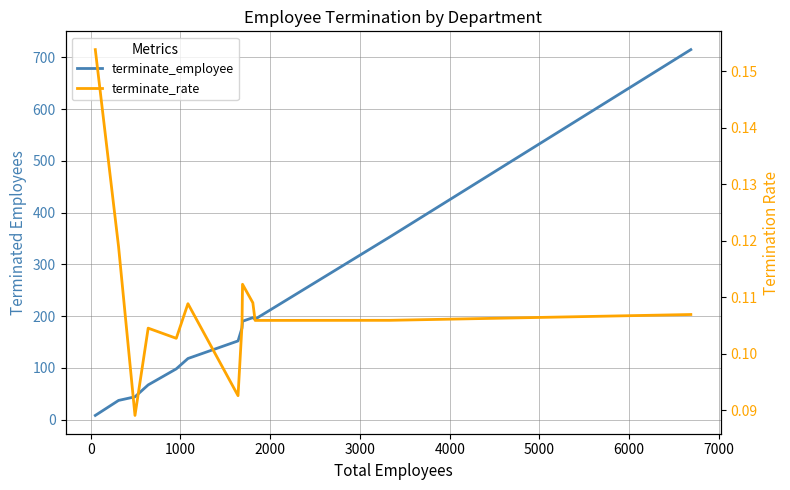

True or false: terminate_employee and terminate_rate intersect in this chart.

False